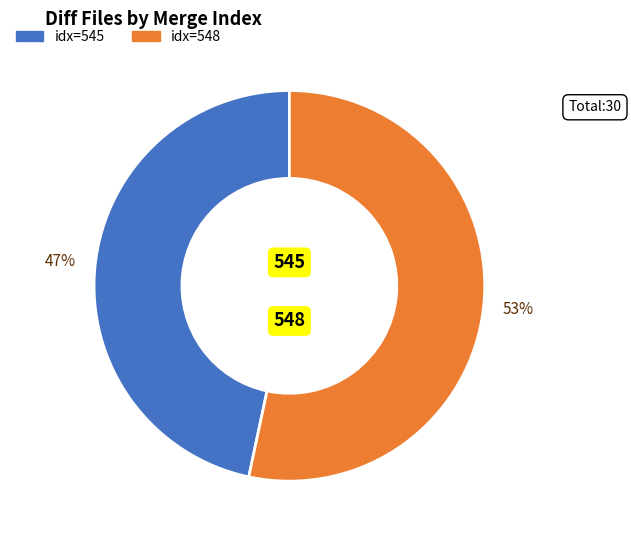

Does any single category account for the majority?

Yes